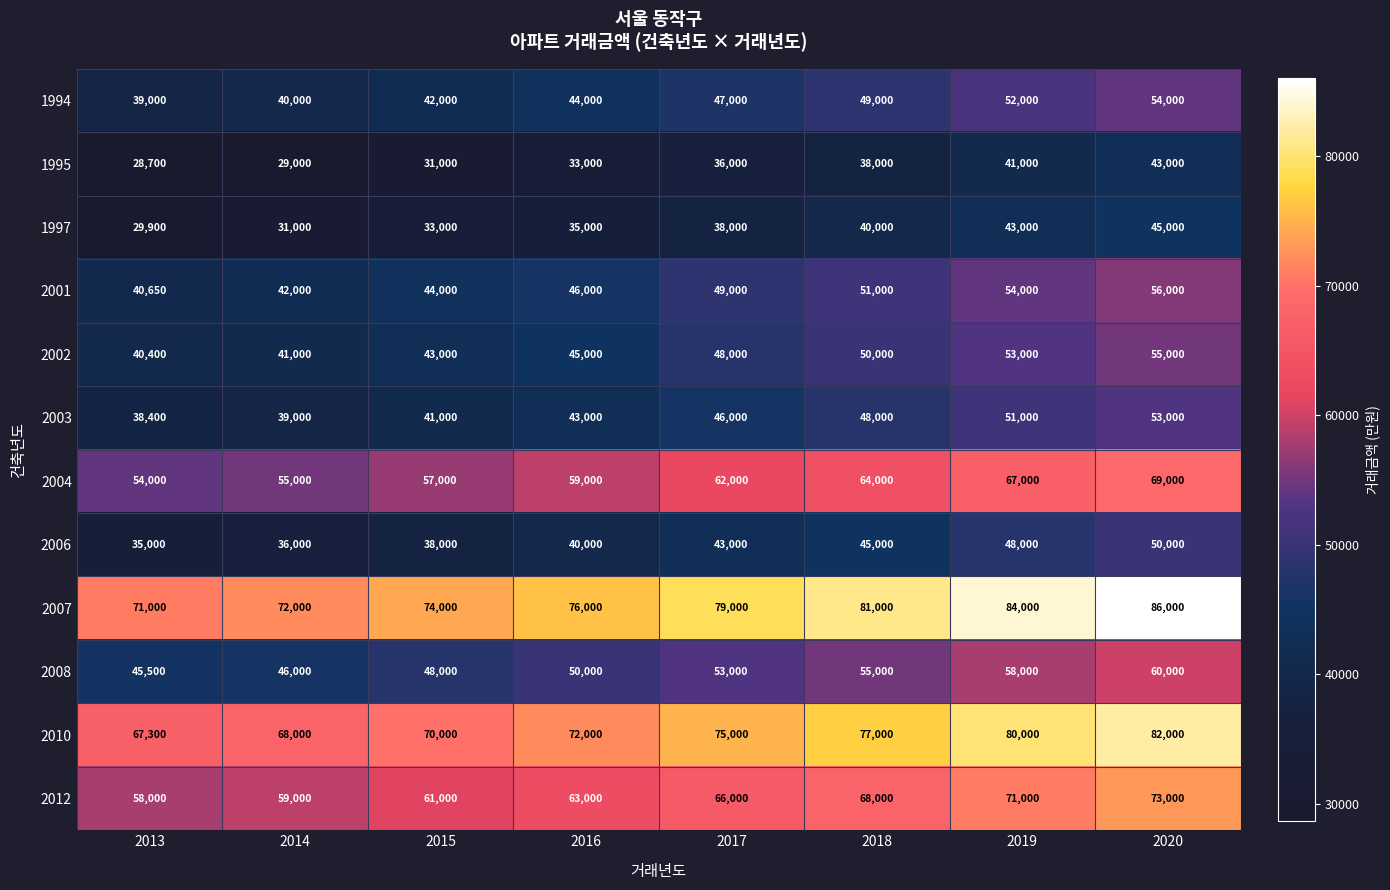

At which label is 2003 closest to 45700?

2017